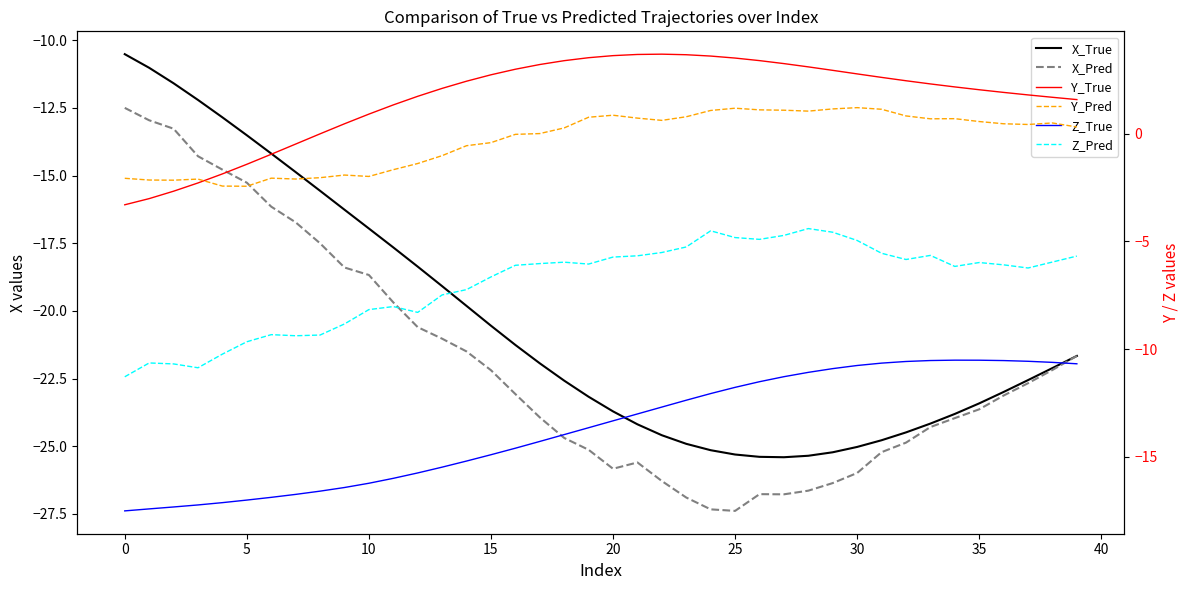

Is it true that Y_Pred equals -3.7 at 0?

False